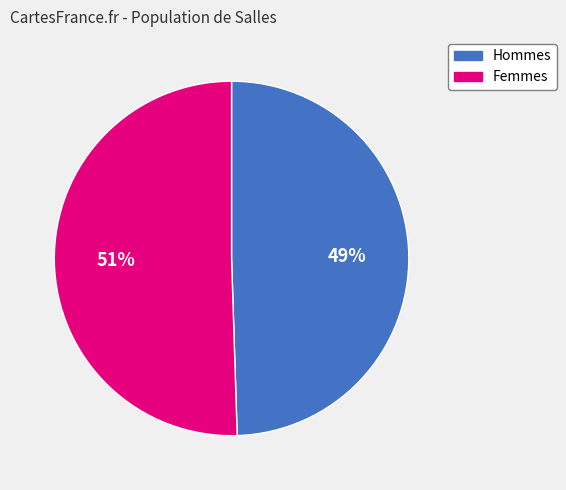

How many segments does this pie chart have?

2